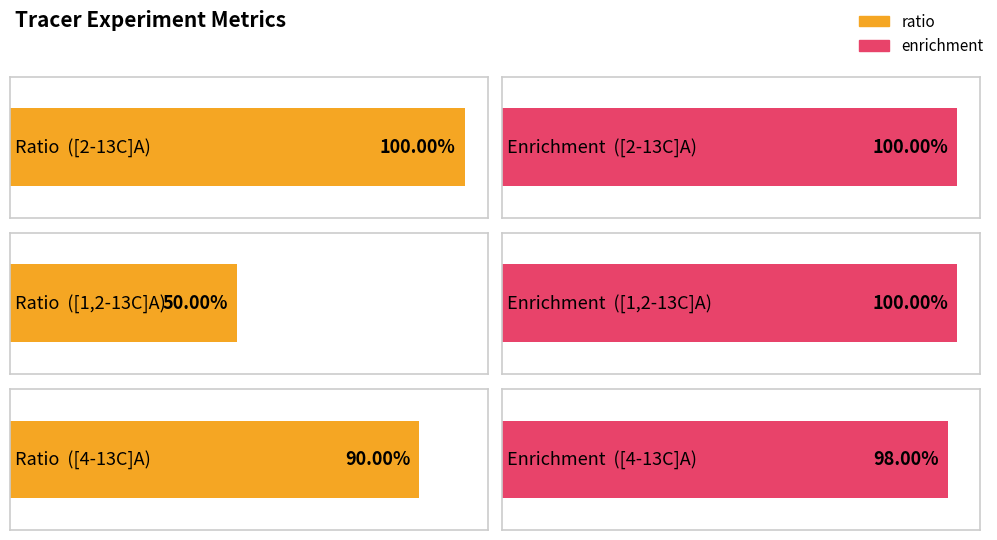

What is the minimum value for ratio?

0.5